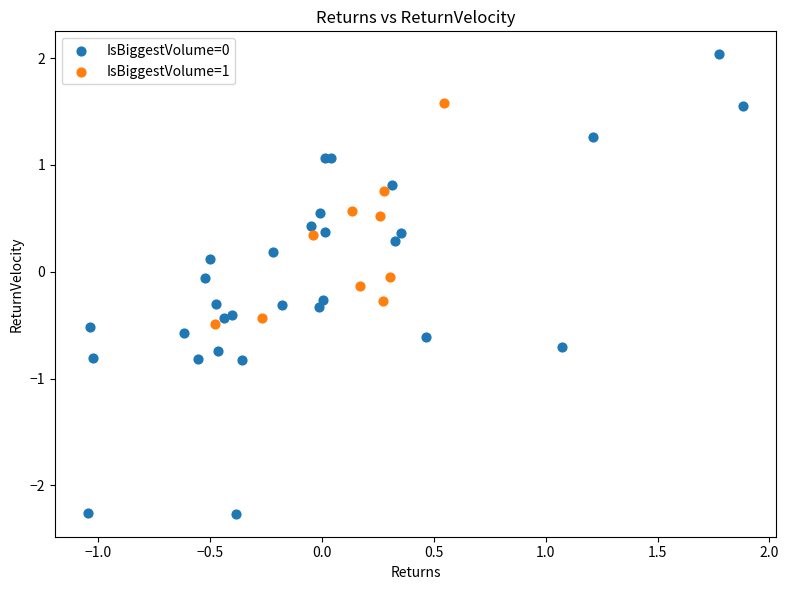

Which series reaches the minimum Y coordinate?

IsBiggestVolume=0